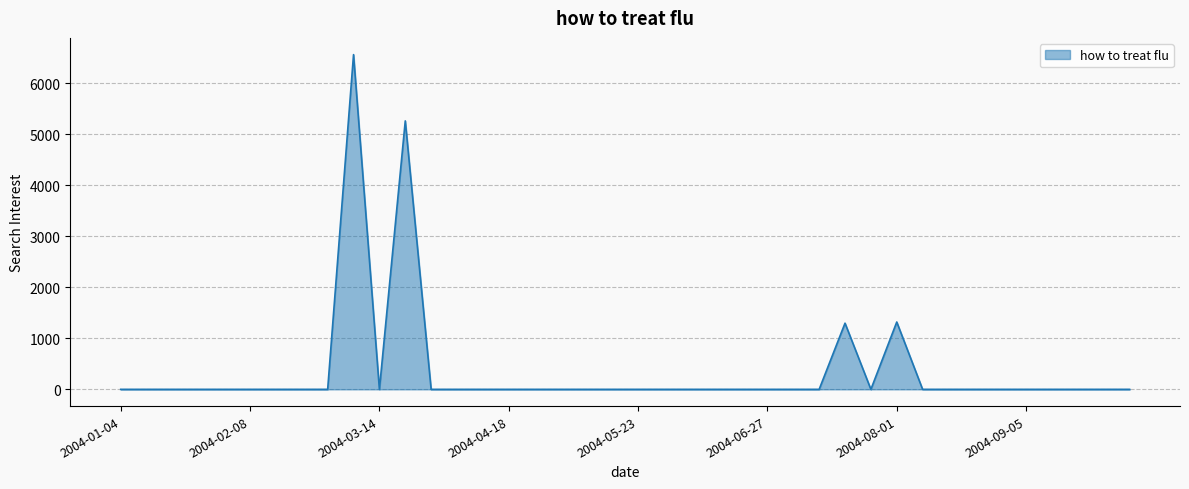

What is the greatest value displayed?

6566.2